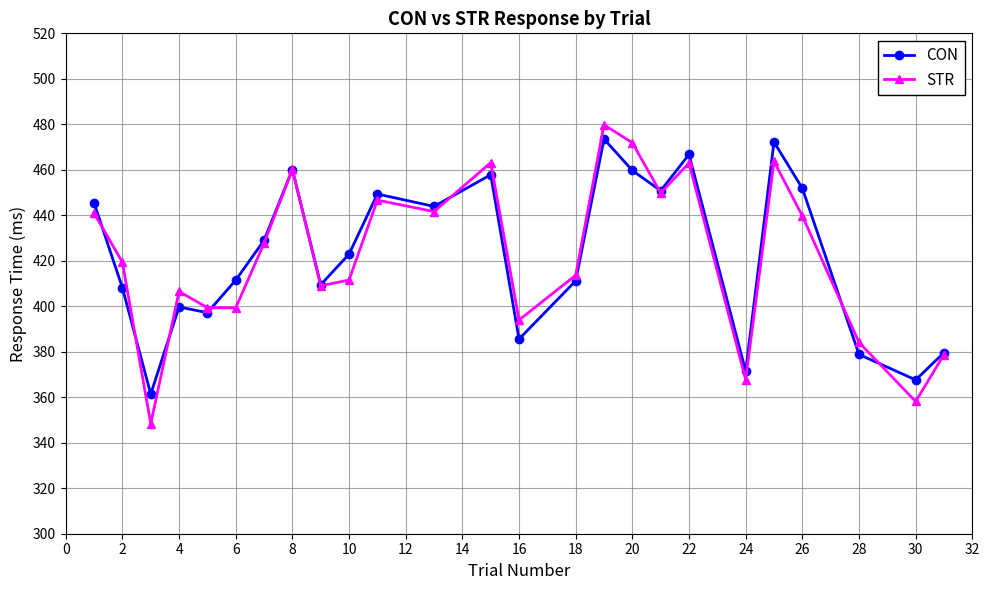

Which series has the largest range (max minus min)?

STR